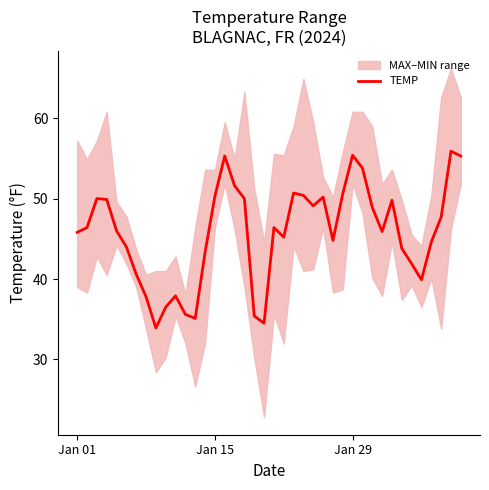

What is the minimum value for TEMP?

33.9